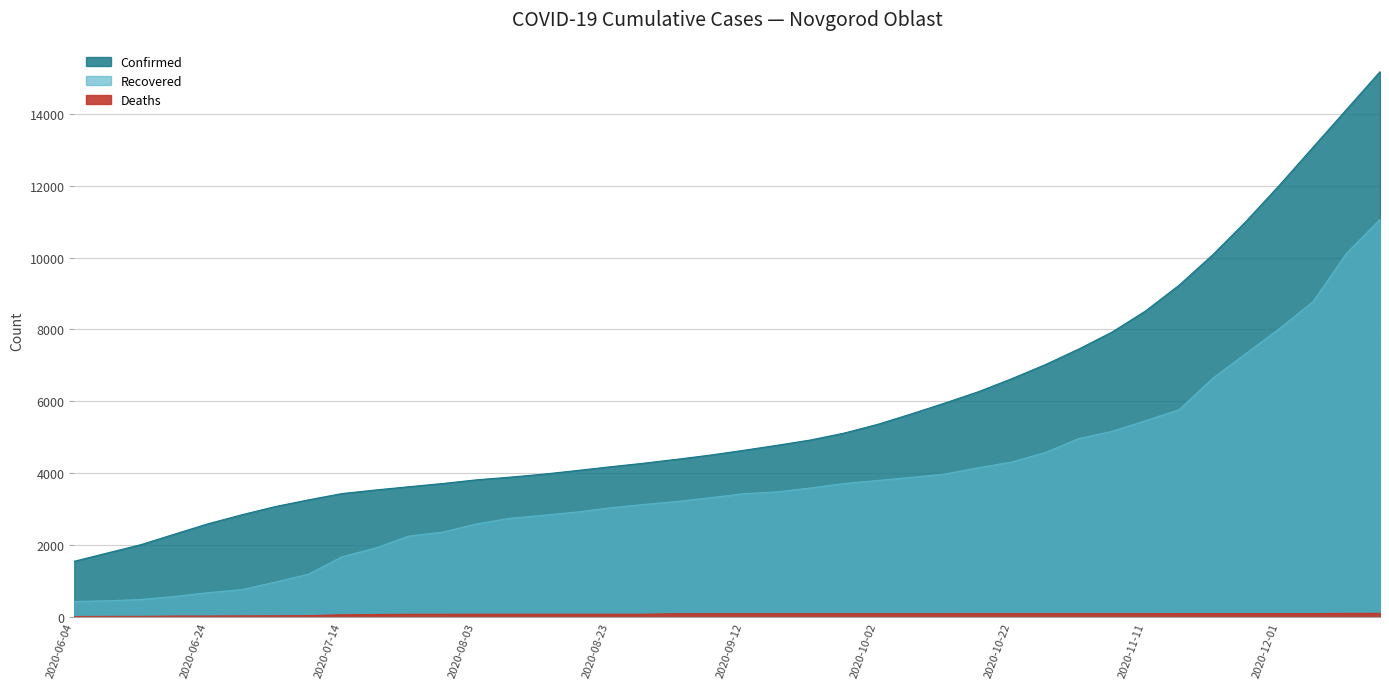

What is the minimum value shown in the chart?

8